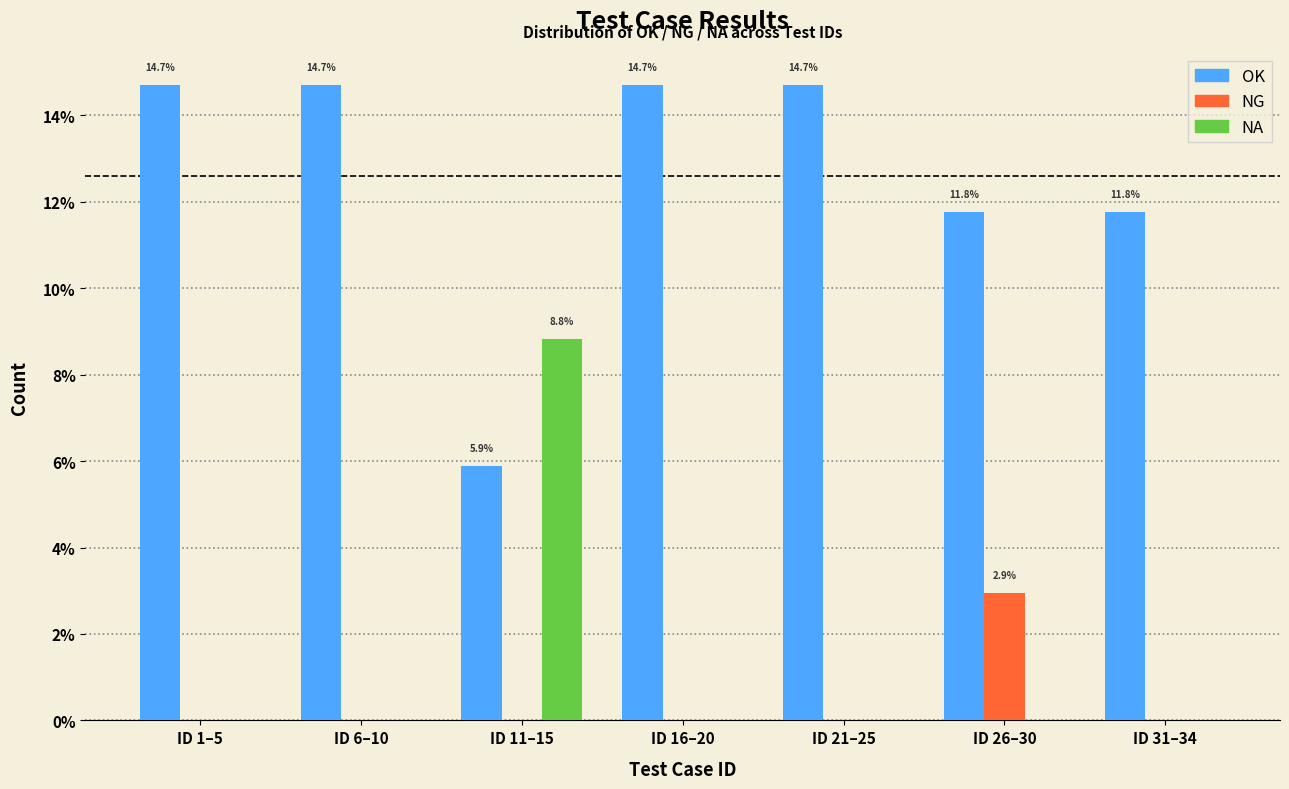

Reading left to right, list all the values displayed in this chart.

OK: ID 1–5=14.7	ID 6–10=14.7	ID 11–15=5.9	ID 16–20=14.7	ID 21–25=14.7	ID 26–30=11.8	ID 31–34=11.8
NG: ID 1–5=0.0	ID 6–10=0.0	ID 11–15=0.0	ID 16–20=0.0	ID 21–25=0.0	ID 26–30=2.9	ID 31–34=0.0
NA: ID 1–5=0.0	ID 6–10=0.0	ID 11–15=8.8	ID 16–20=0.0	ID 21–25=0.0	ID 26–30=0.0	ID 31–34=0.0